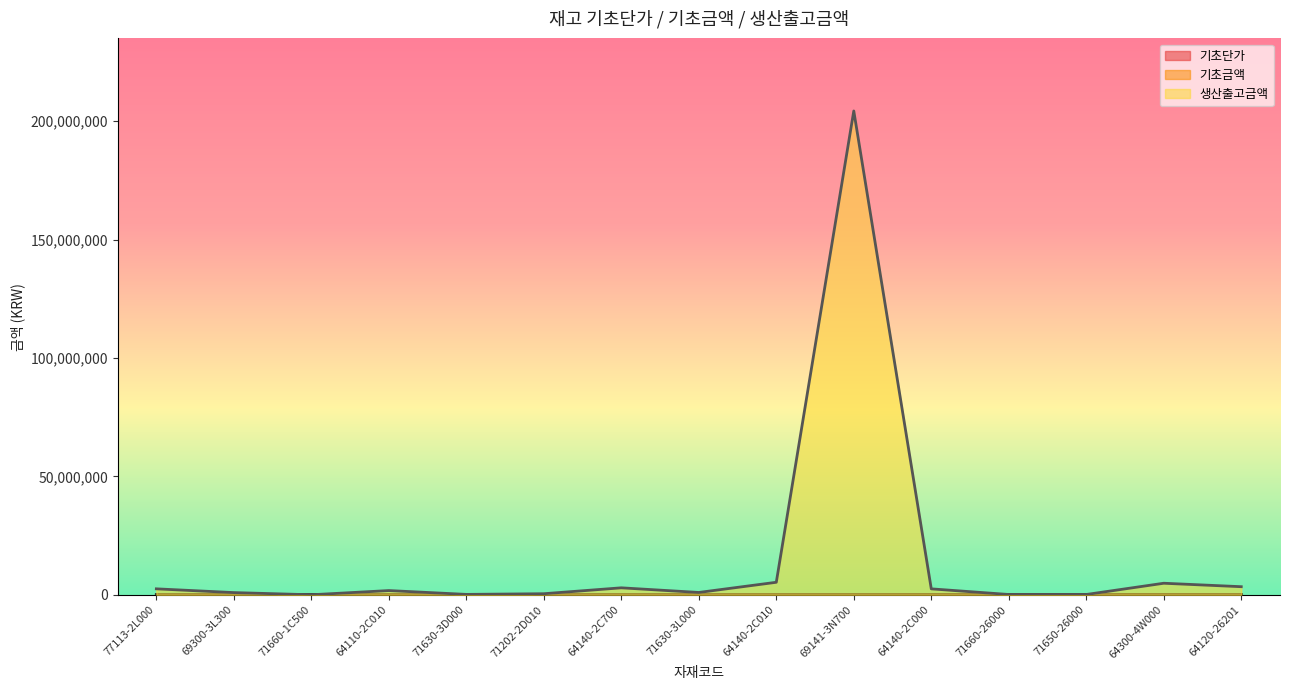

Reading left to right, transcribe all the data shown in this chart.

기초단가: 77113-2L000=1230.9	69300-3L300=18392.0	71660-1C500=19762.0	64110-2C010=5199.9	71630-3D000=6381.6	71202-2D010=7910.8	64140-2C700=10377.7	71630-3L000=7508.0	64140-2C010=7198.3	69141-3N700=11872.2	64140-2C000=7218.9	71660-26000=11551.7	71650-26000=11575.8	64300-4W000=62184.0	64120-26201=6569.4
기초금액: 77113-2L000=52927.0	69300-3L300=55176.0	71660-1C500=59286.0	64110-2C010=62399.0	71630-3D000=70198.0	71202-2D010=71197.0	64140-2C700=72644.0	71630-3L000=75080.0	64140-2C010=100776.0	69141-3N700=106849.0	64140-2C000=115502.0	71660-26000=115517.0	71650-26000=115758.0	64300-4W000=124368.0	64120-26201=124818.0
생산출고금액: 77113-2L000=2506938.0	69300-3L300=919608.0	71660-1C500=0.0	64110-2C010=1778366.0	71630-3D000=158998.0	71202-2D010=443002.0	64140-2C700=2936925.0	71630-3L000=976033.0	64140-2C010=5276319.0	69141-3N700=204331012.0	64140-2C000=2498559.0	71660-26000=115517.0	71650-26000=115758.0	64300-4W000=4868575.0	64120-26201=3409545.0